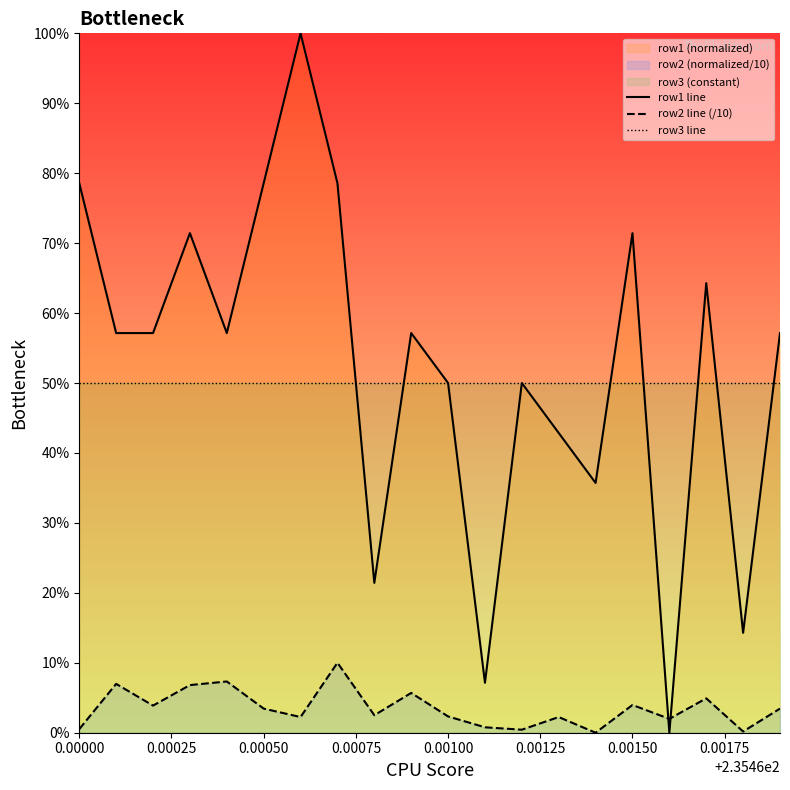

Which series has the largest total across all categories?

row1 line